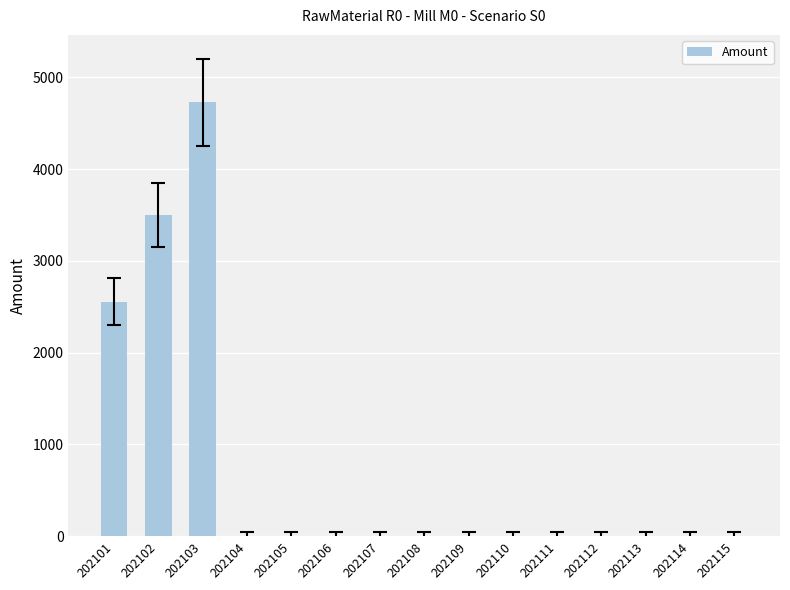

Reading left to right, extract all data points from this chart.

2556.9	3495.7	4727.0	0.0	0.0	0.0	0.0	0.0	0.0	0.0	0.0	0.0	0.0	0.0	0.0